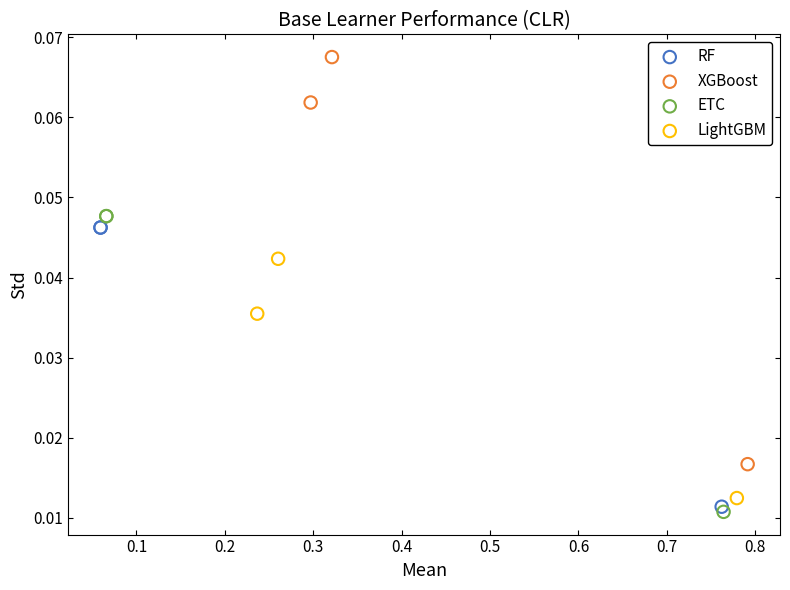

Which series has the largest Y range (max minus min)?

XGBoost